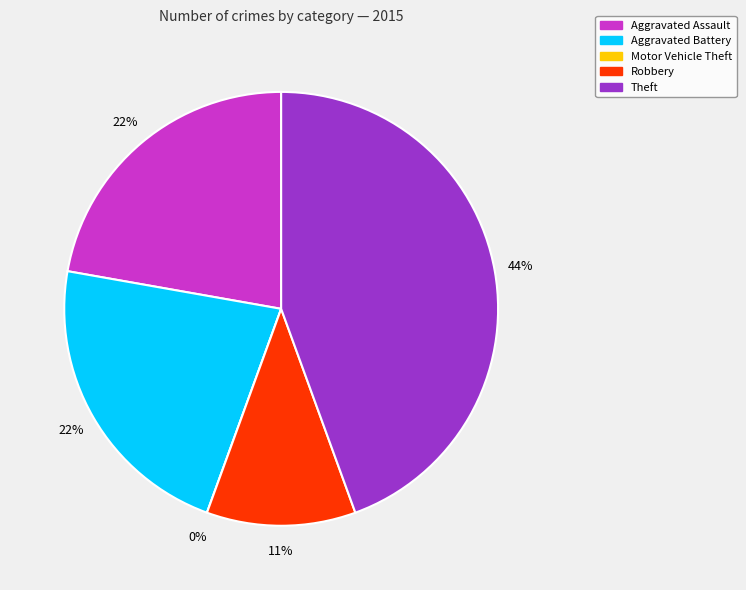

How many segments does this pie chart have?

5